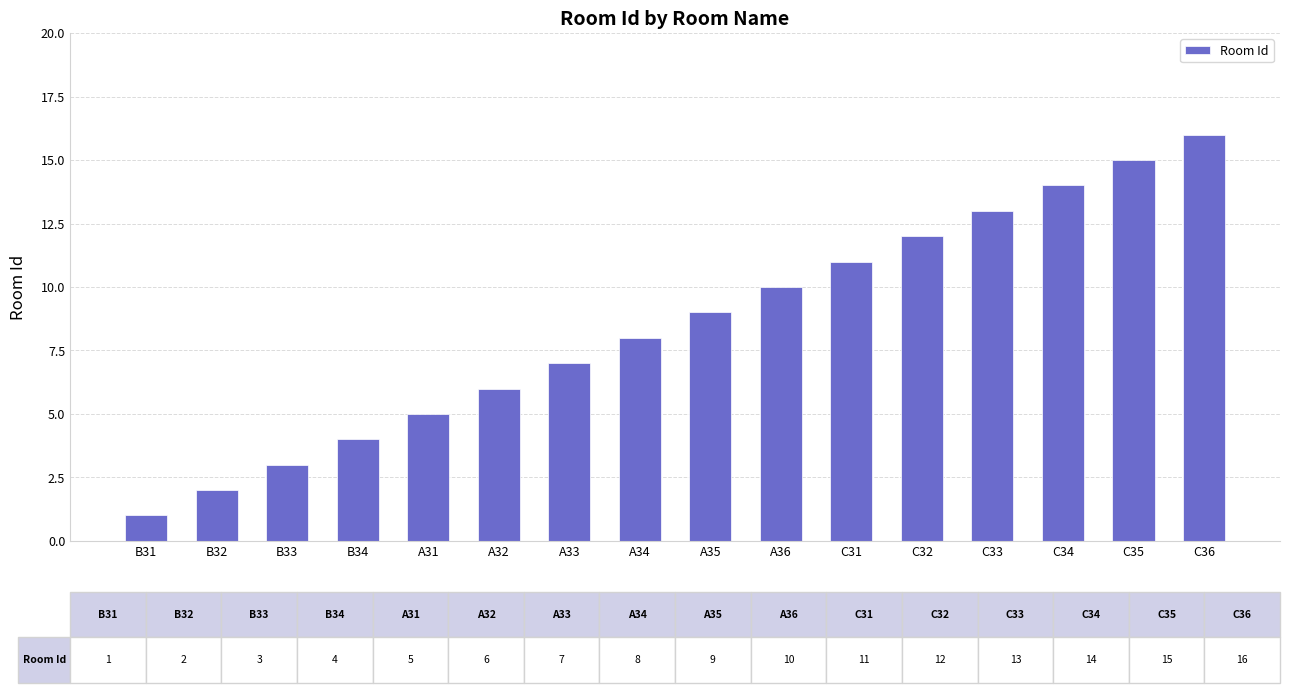

The value at C31 is 11. True or false?

True